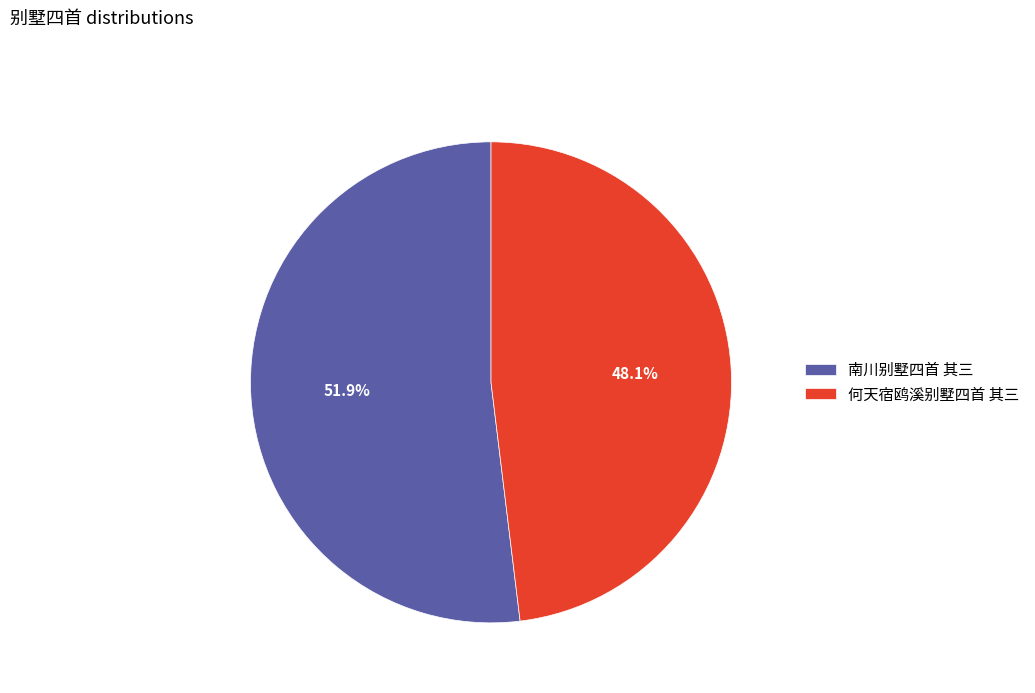

To the nearest percent, what percentage of the pie is 何天宿鸥溪别墅四首 其三?

48%